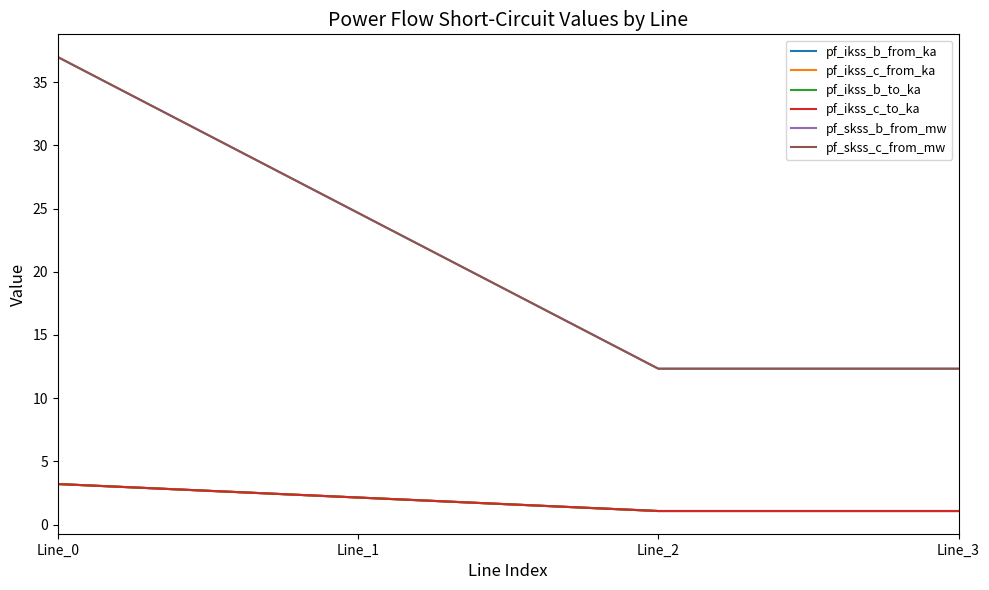

What is the value of the pf_skss_c_from_mw point at the 1st from the left?

37.0